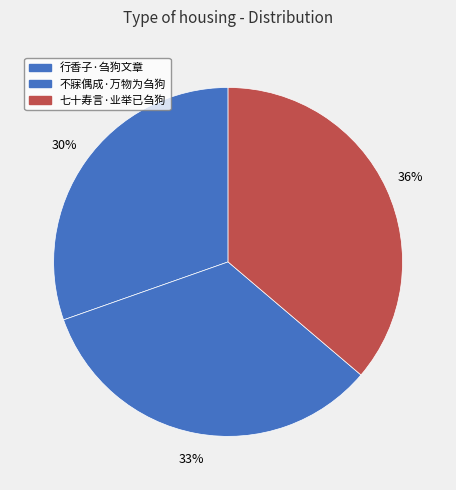

How many segments does this pie chart have?

3